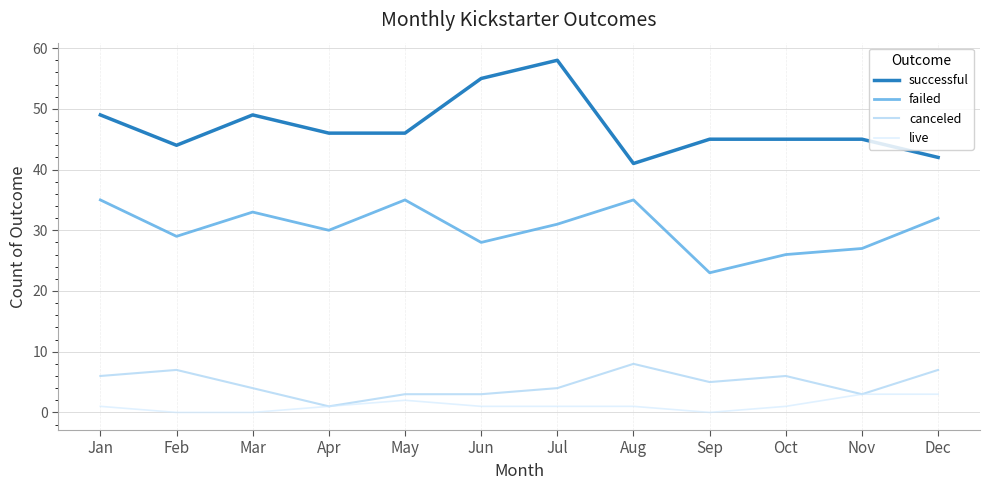

What is the total value across all series at May?

86